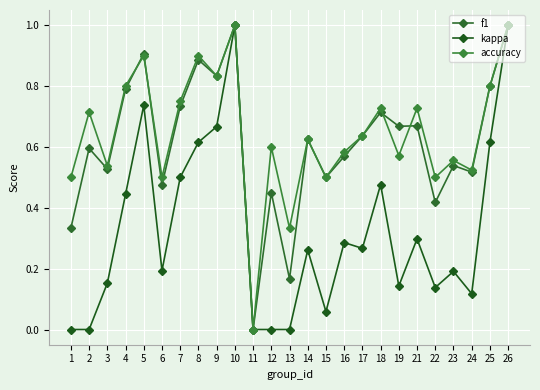

True or false: kappa has more than 0 interior local peaks.

True